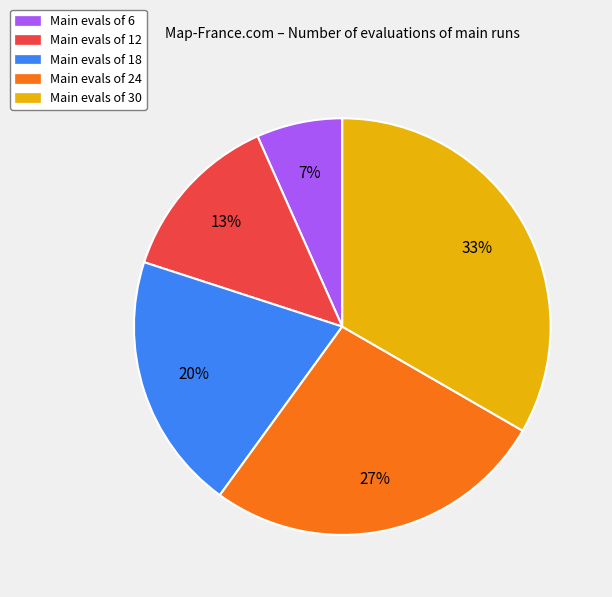

Does any single category account for the majority?

No